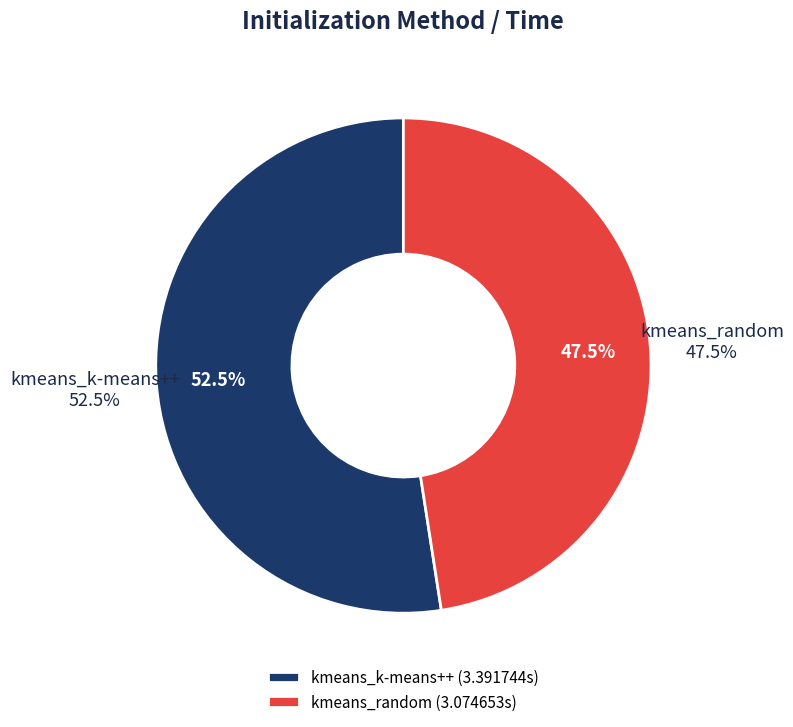

Which slice is the smallest?

kmeans_random